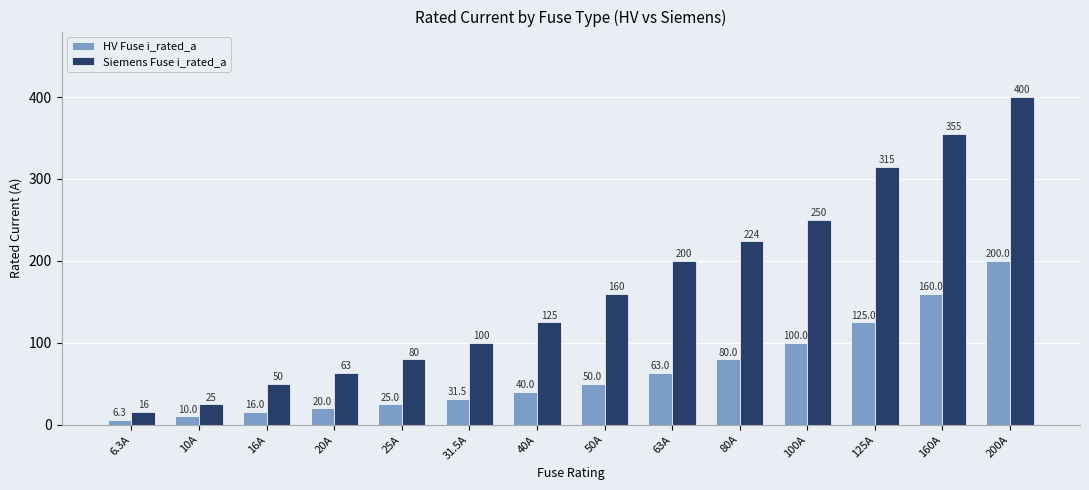

What is the label of the 3rd bar from the left?

16A